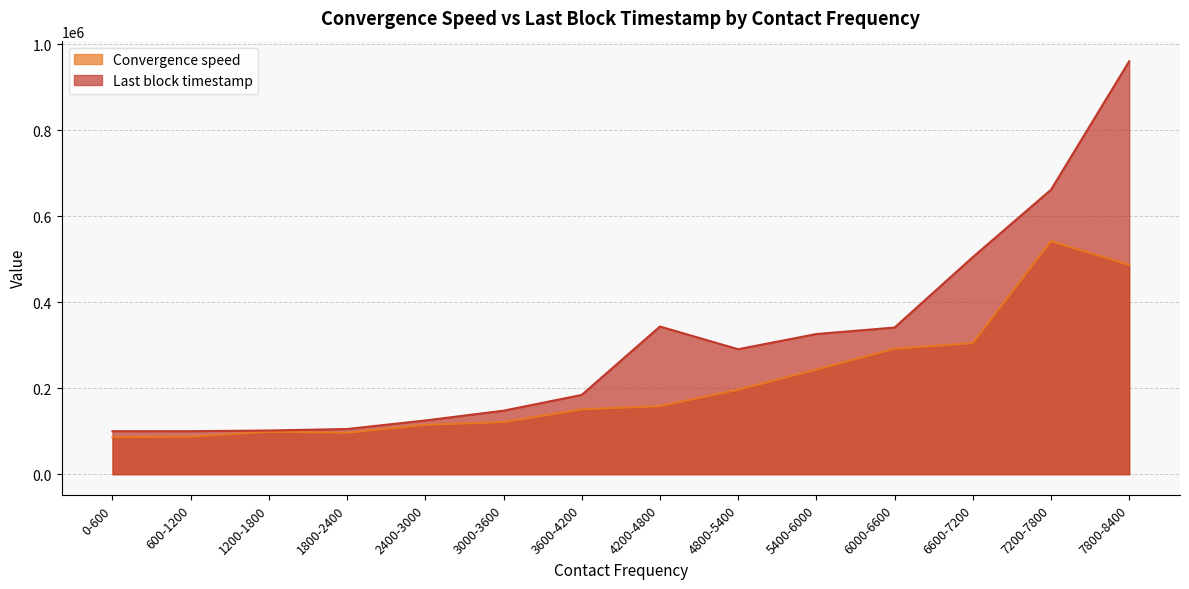

Which series changed the most between 4800-5400 and 6000-6600?

Convergence speed